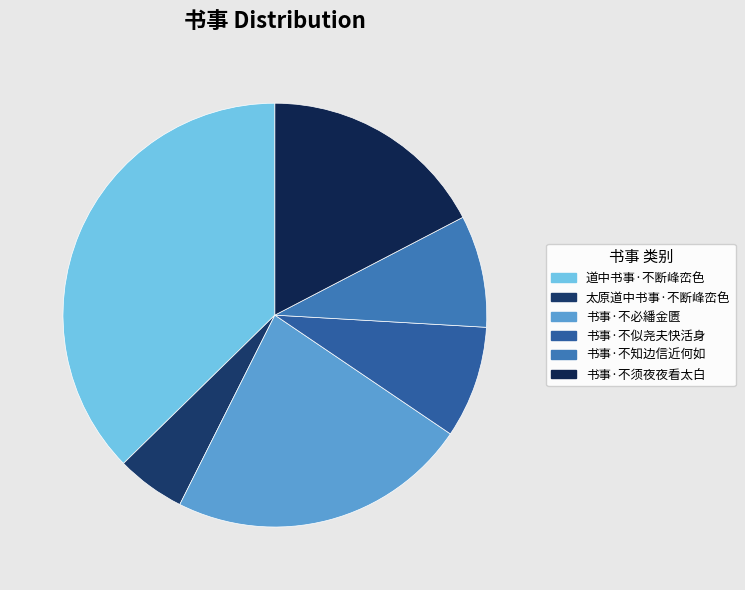

Is it true that 书事·不似尧夫快活身 is 1% of the pie?

False